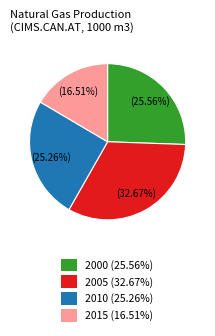

How many segments does this pie chart have?

4